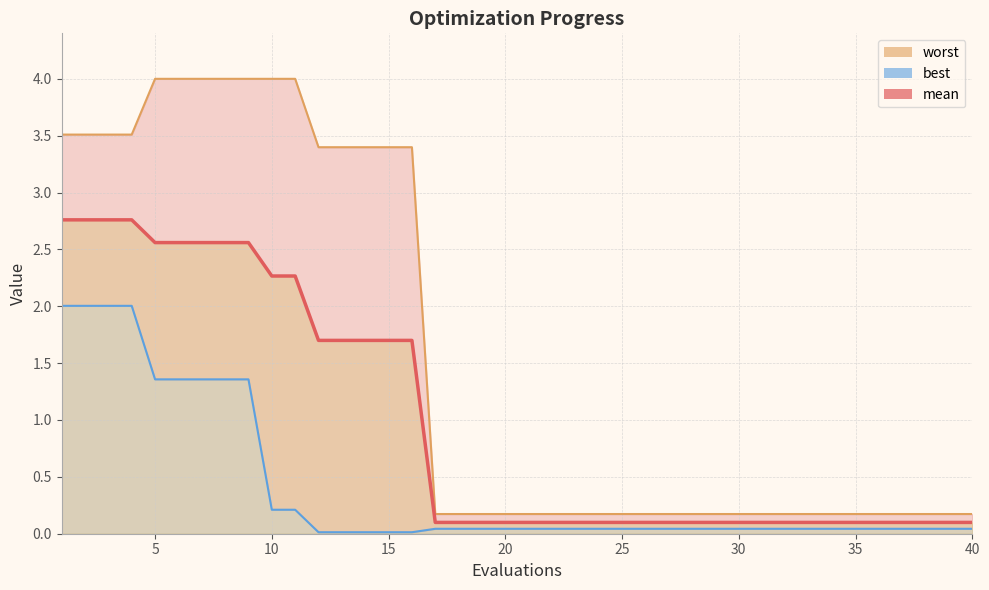

What is the sum of the mean values at 29 and 38?

0.2